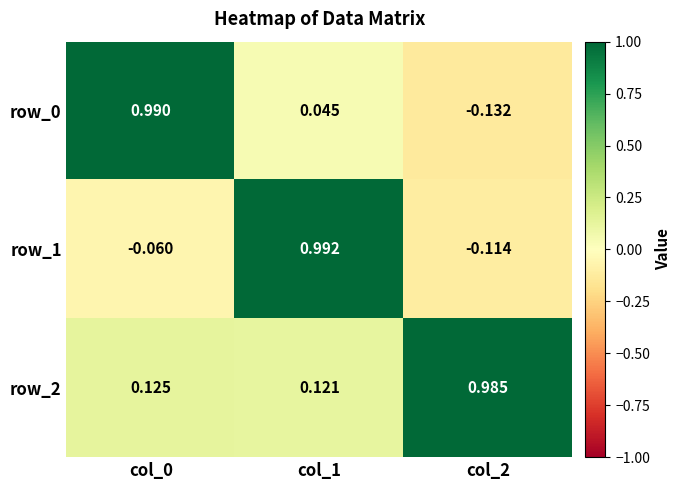

Is the value of row_0 at col_1 greater than the value of row_2 at col_2?

No